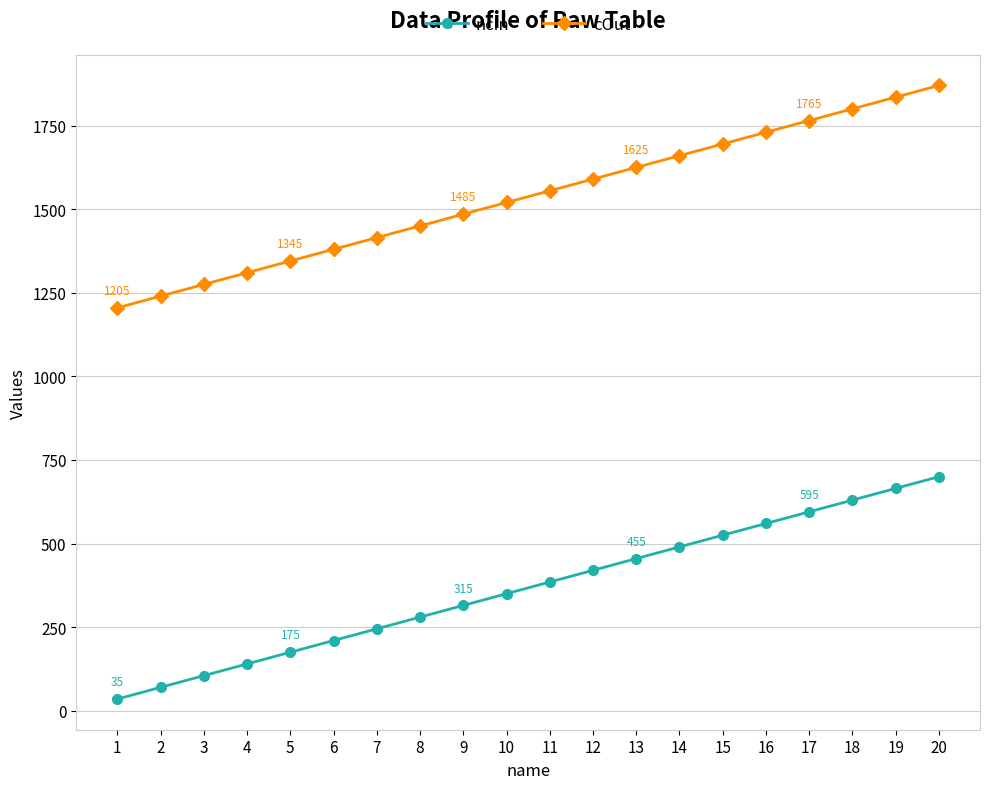

Does the chart have visible grid lines?

Yes